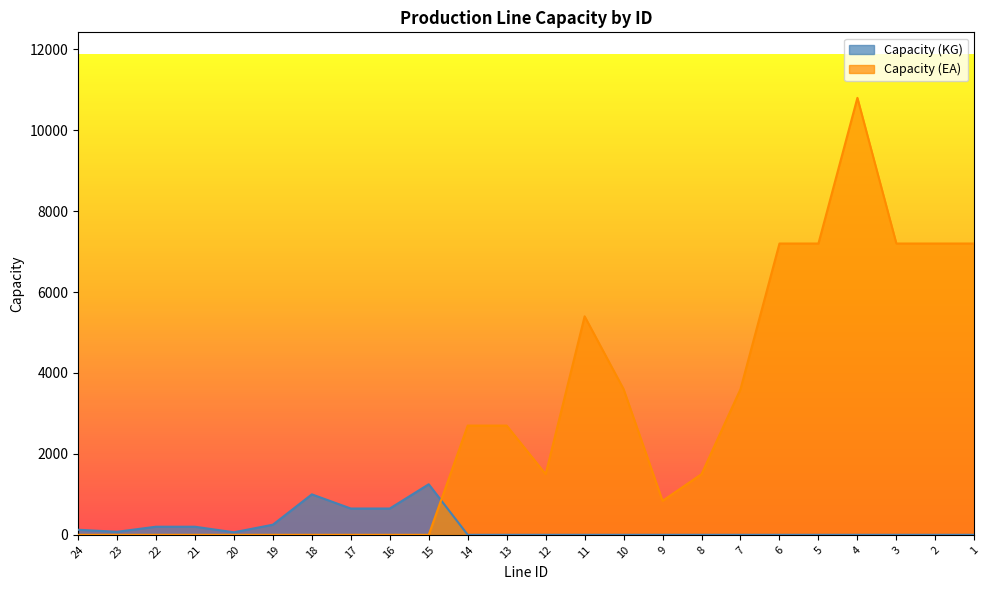

What is the difference between the Capacity (KG) values at 16 and 14?

650.0